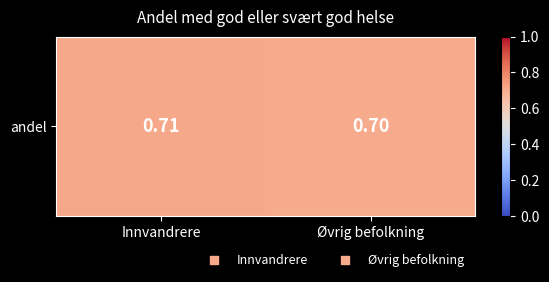

What is the average value?

0.7